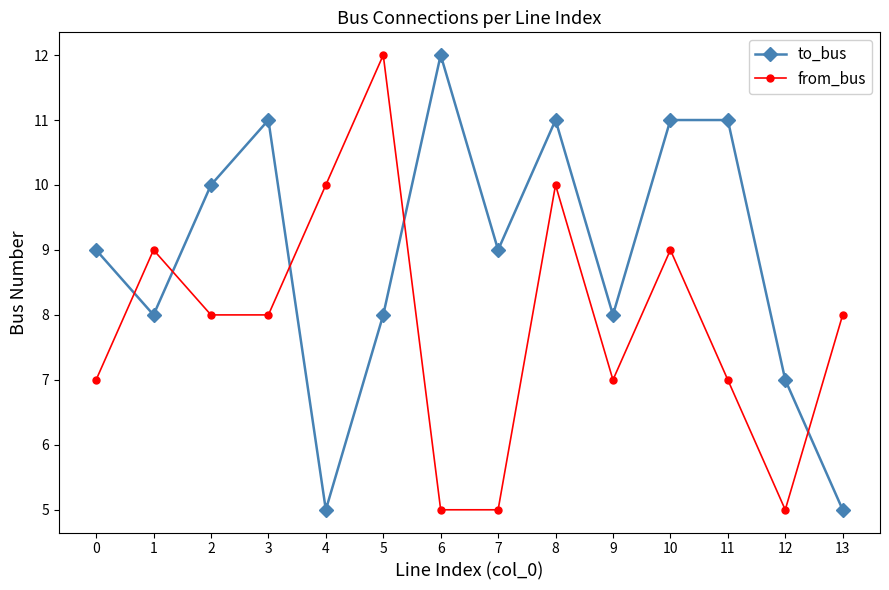

Which series ends up on top after the final intersection of to_bus and from_bus?

from_bus